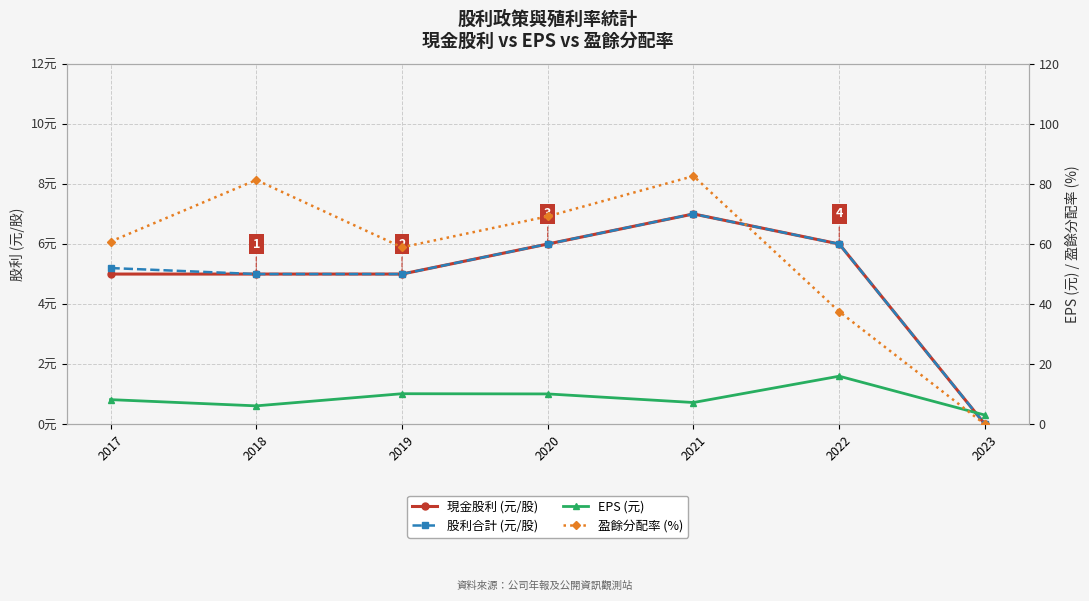

List the series in order of their peak value, highest first.

盈餘分配率 (%), EPS (元), 現金股利 (元/股), 股利合計 (元/股)